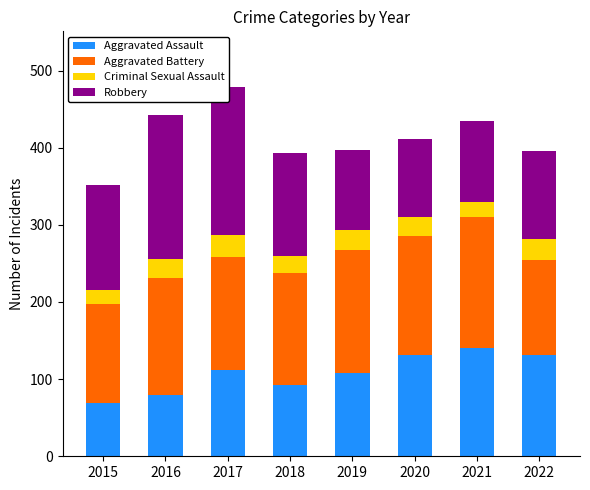

The value of Aggravated Battery at 2020 is 271. True or false?

False